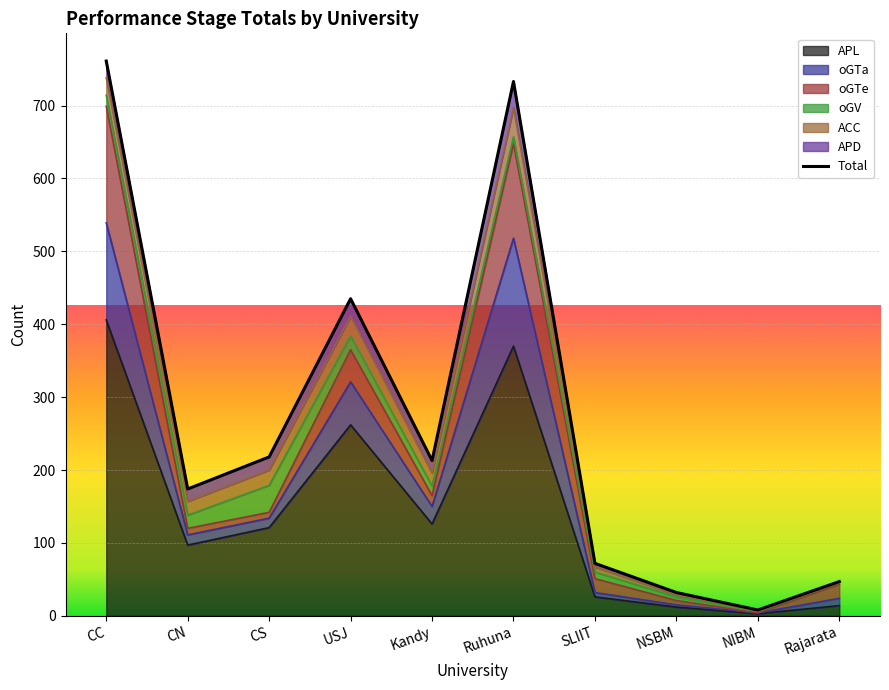

The value of APL at CC is 406. True or false?

True